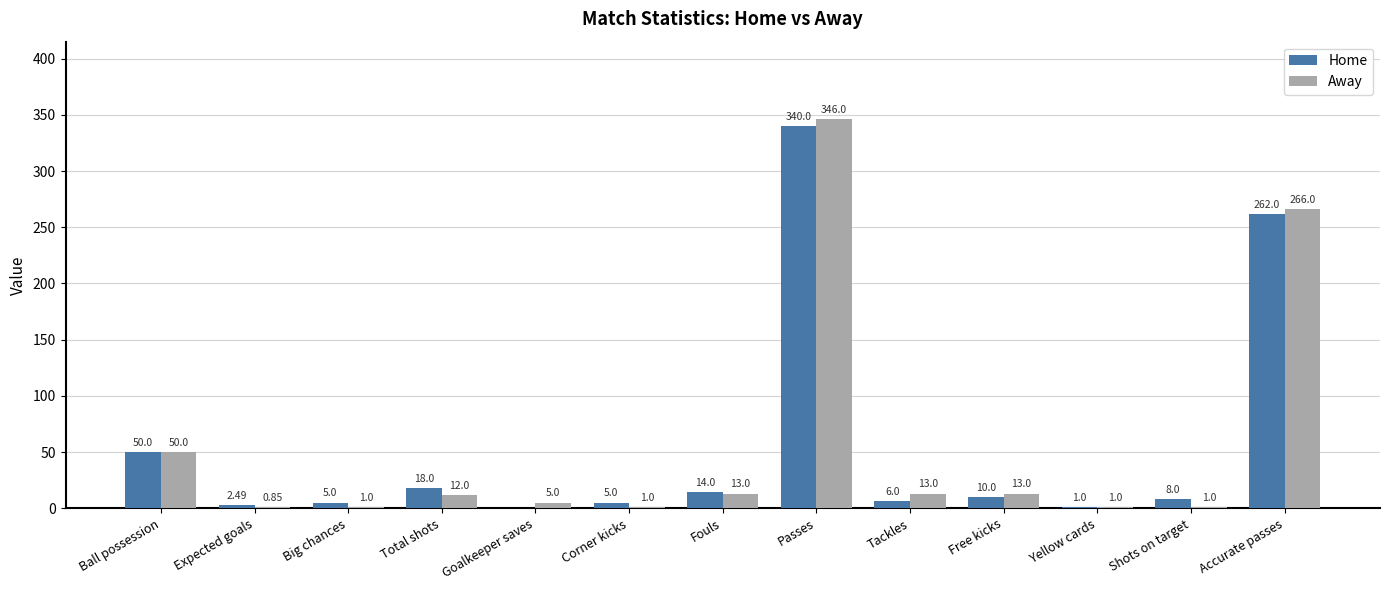

Which series changed the most between Corner kicks and Passes?

Away